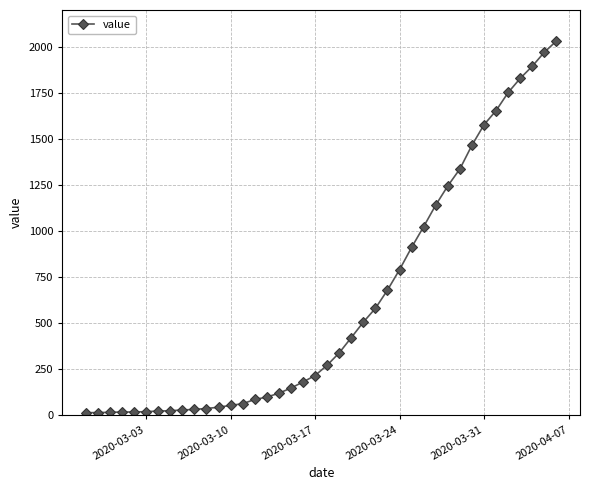

What is the difference between the maximum and minimum values?

2019